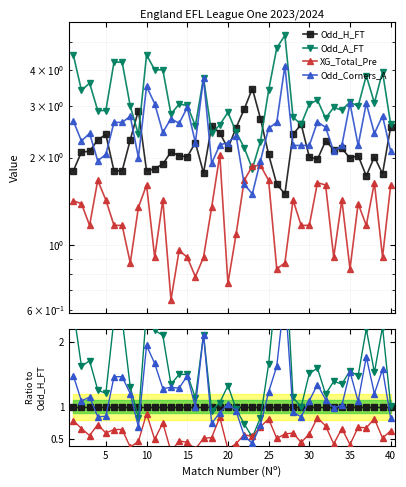

Is it true that Odd_Corners_A equals 0.7 at 35?

False